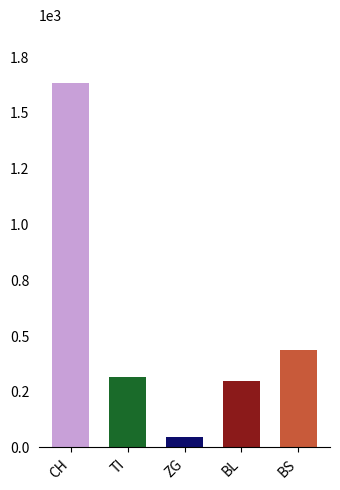

Which series has the largest total across all categories?

CH